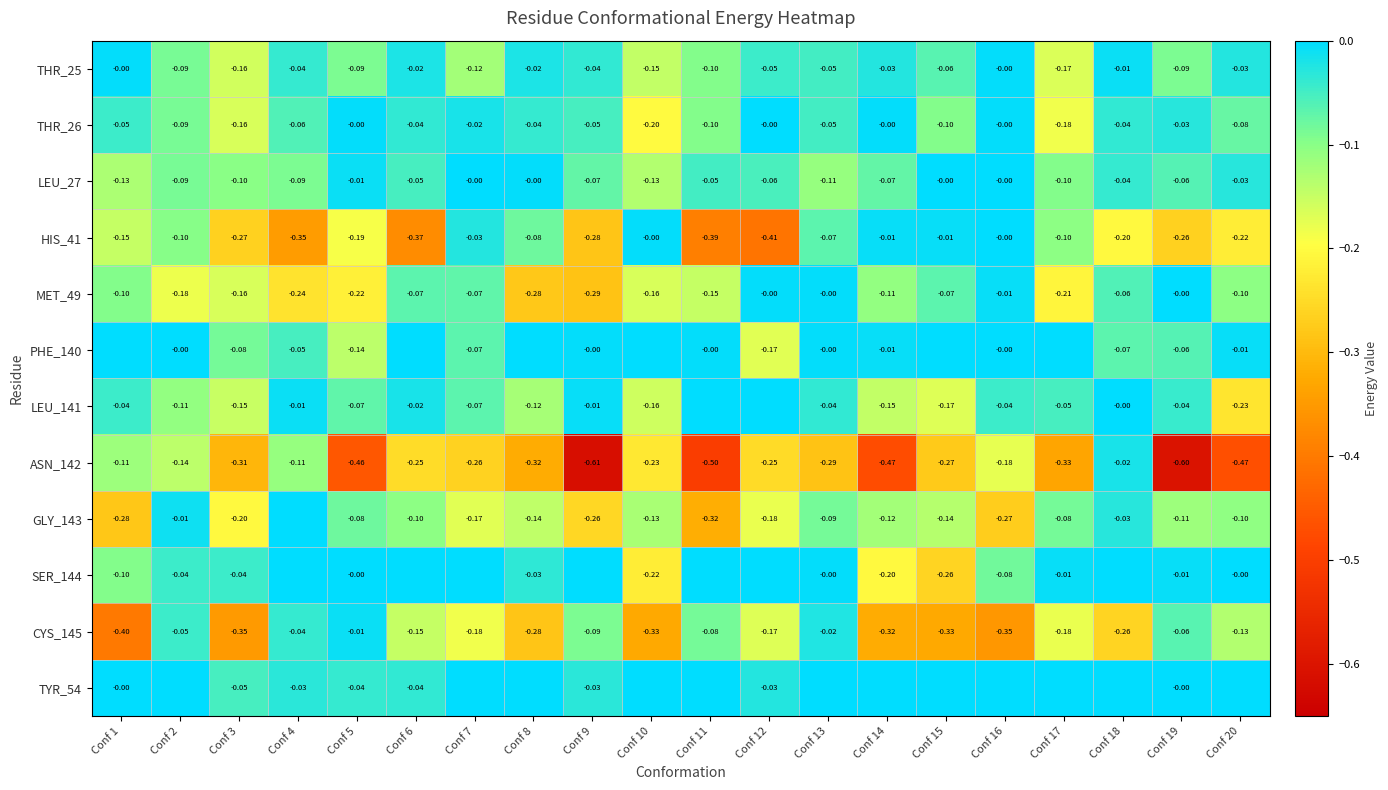

The LEU_141 series shows -0.1 at Conf 5. True or false?

True